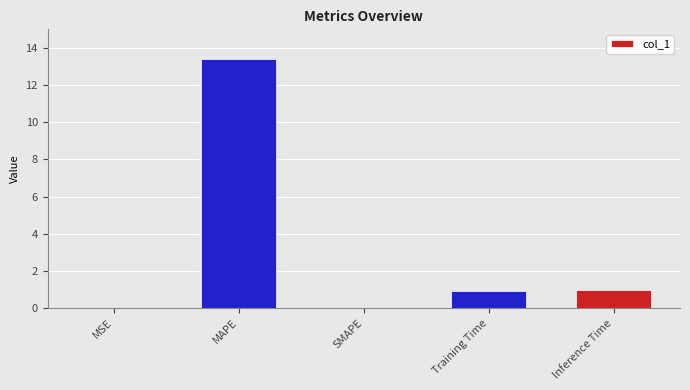

What is the change in value from SMAPE to Inference Time?

+1.0